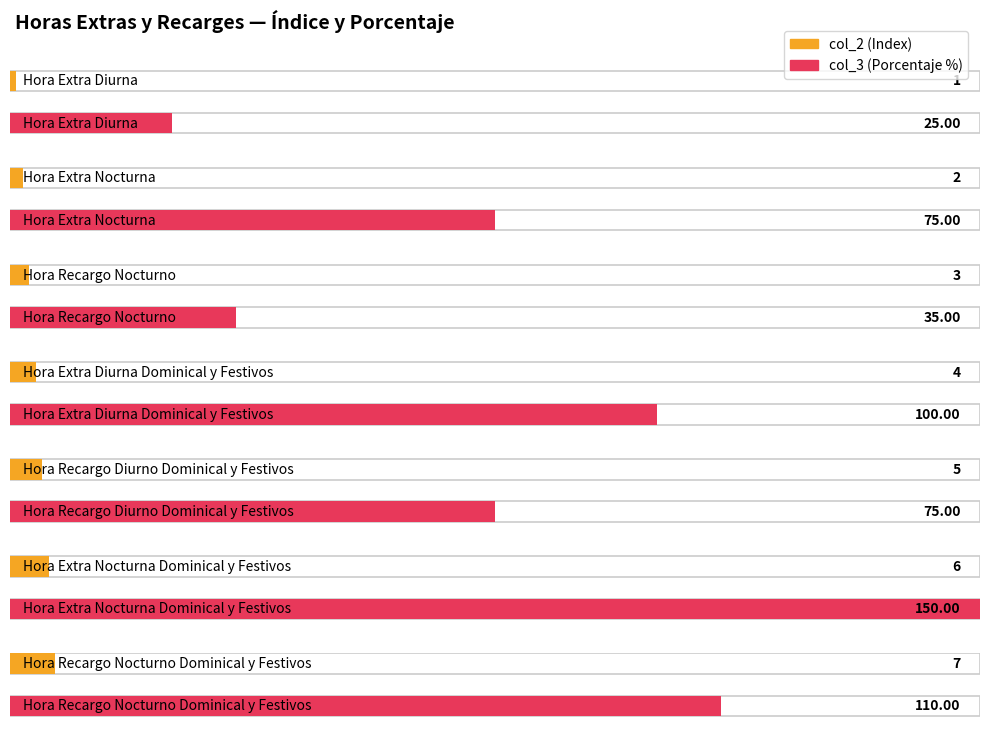

Reading left to right, what are all the values shown in this chart?

col_2: 1	2	3	4	5	6	7
col_3: 25	75	35	100	75	150	110